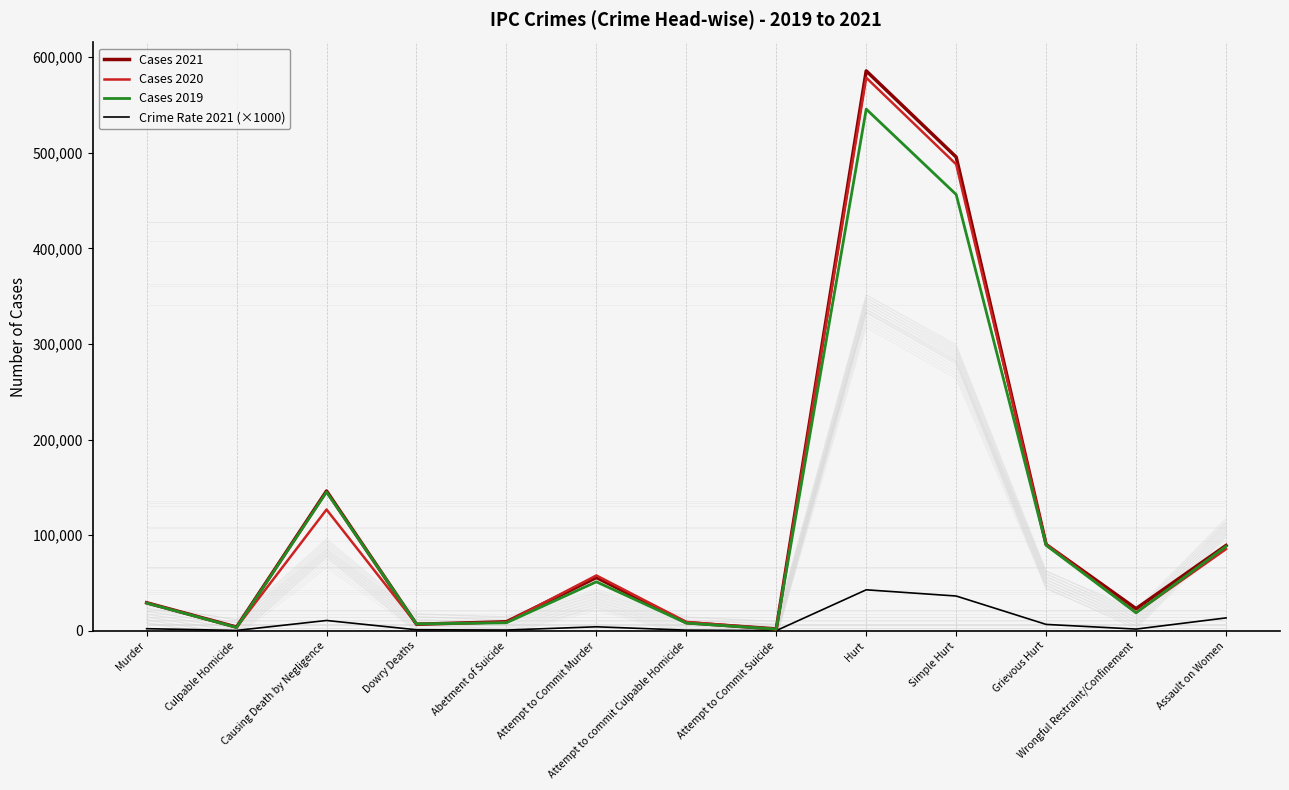

At which category does Cases 2021 reach its first local peak?

Causing Death by Negligence